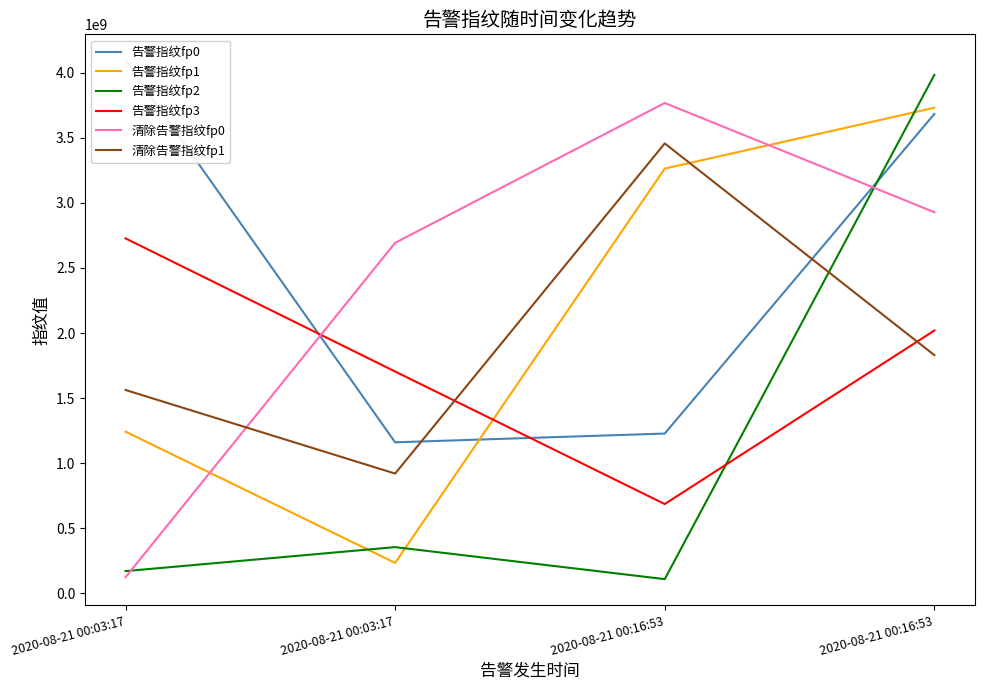

How many times do 告警指纹fp0 and 告警指纹fp3 cross each other?

2